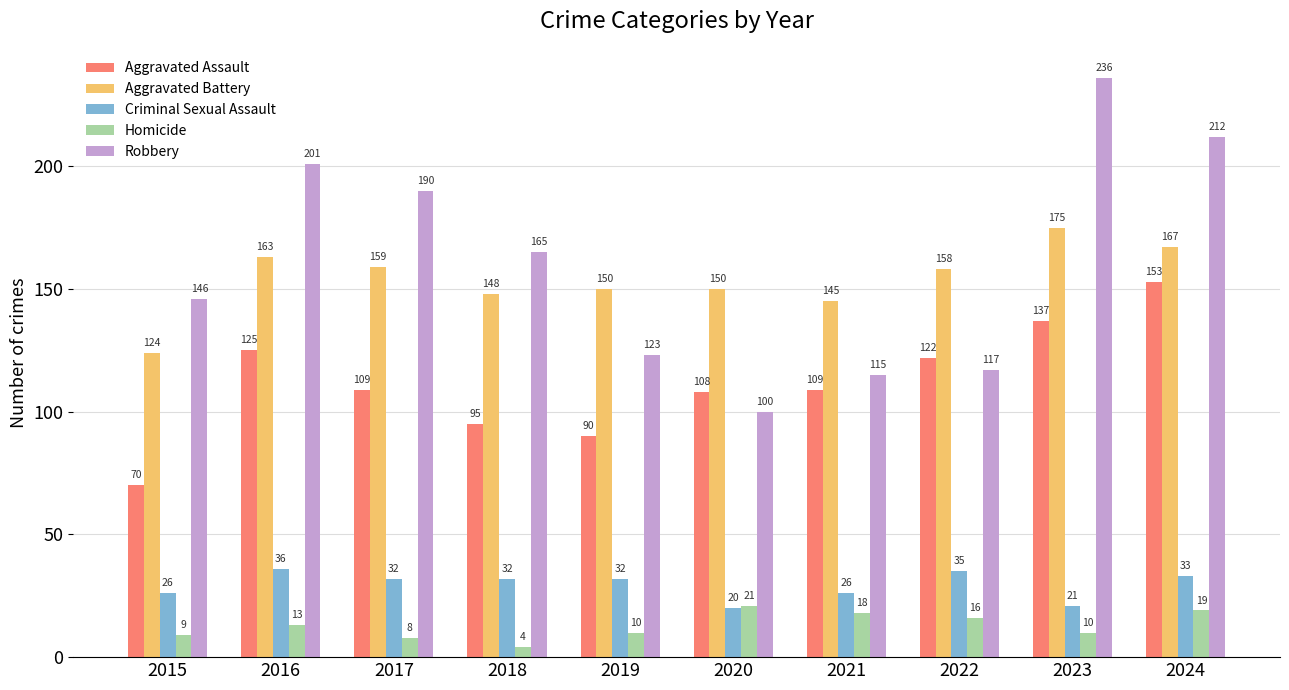

What is the difference between the maximum and minimum values in the Aggravated Battery series?

51